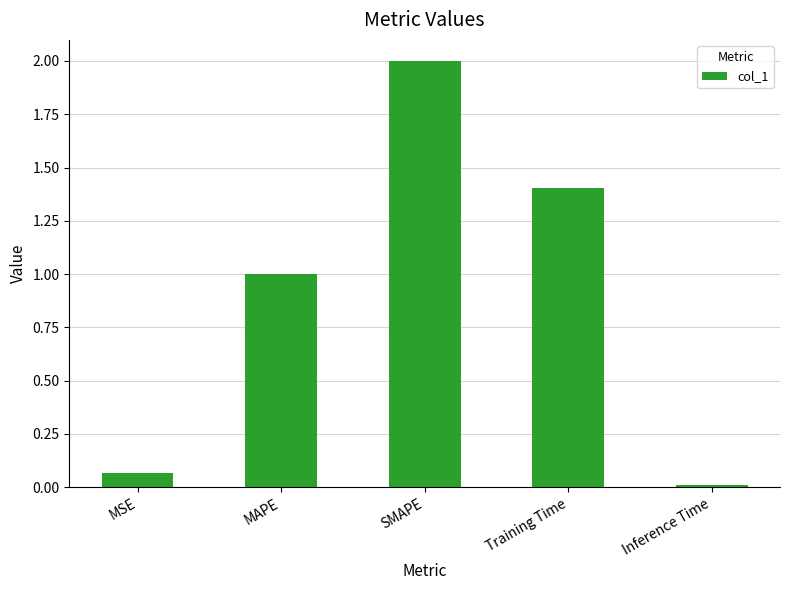

What is the difference between the maximum and minimum values?

2.0